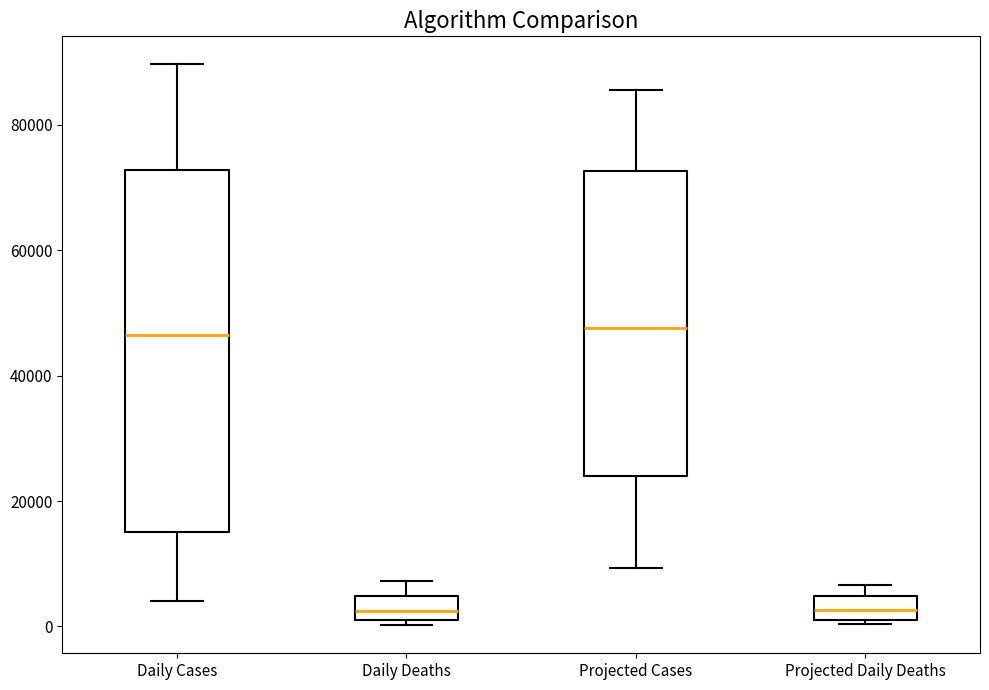

Reading left to right, read every box against the y-axis: the position of its median line, the range the box covers, and the ends of its whiskers. The values are not printed on the chart, so give them approximately, as read against the axis.

Daily Cases: median 46000, box 16000 to 72000, whiskers 4000 to 90000
Daily Deaths: median 2000, box 0 to 4000, whiskers 0 (just below the box's lower edge) to 8000
Projected Cases: median 48000, box 24000 to 72000, whiskers 10000 to 86000
Projected Daily Deaths: median 2000 (inside the box), box 2000 to 4000, whiskers 0 to 6000